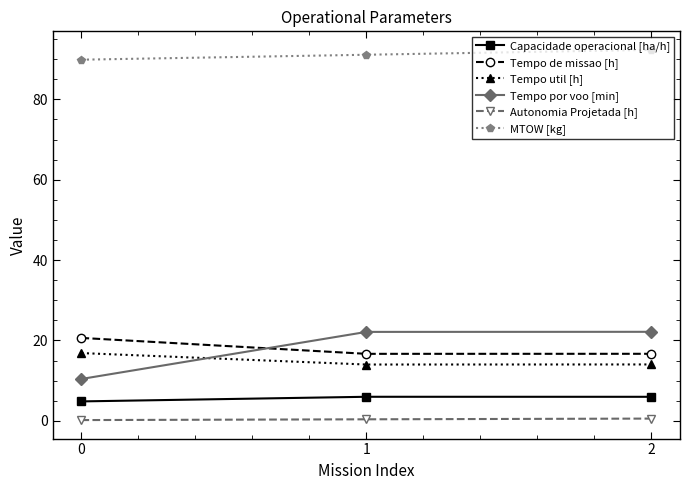

The value of Tempo por voo [min] at 0 is 10.4. True or false?

True